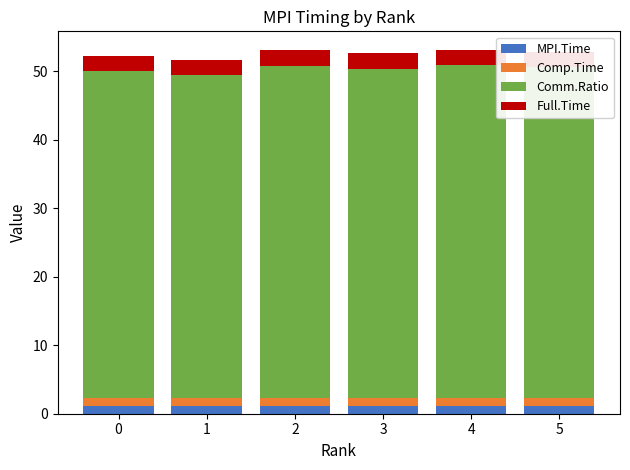

What is the average value of the MPI.Time series?

1.1